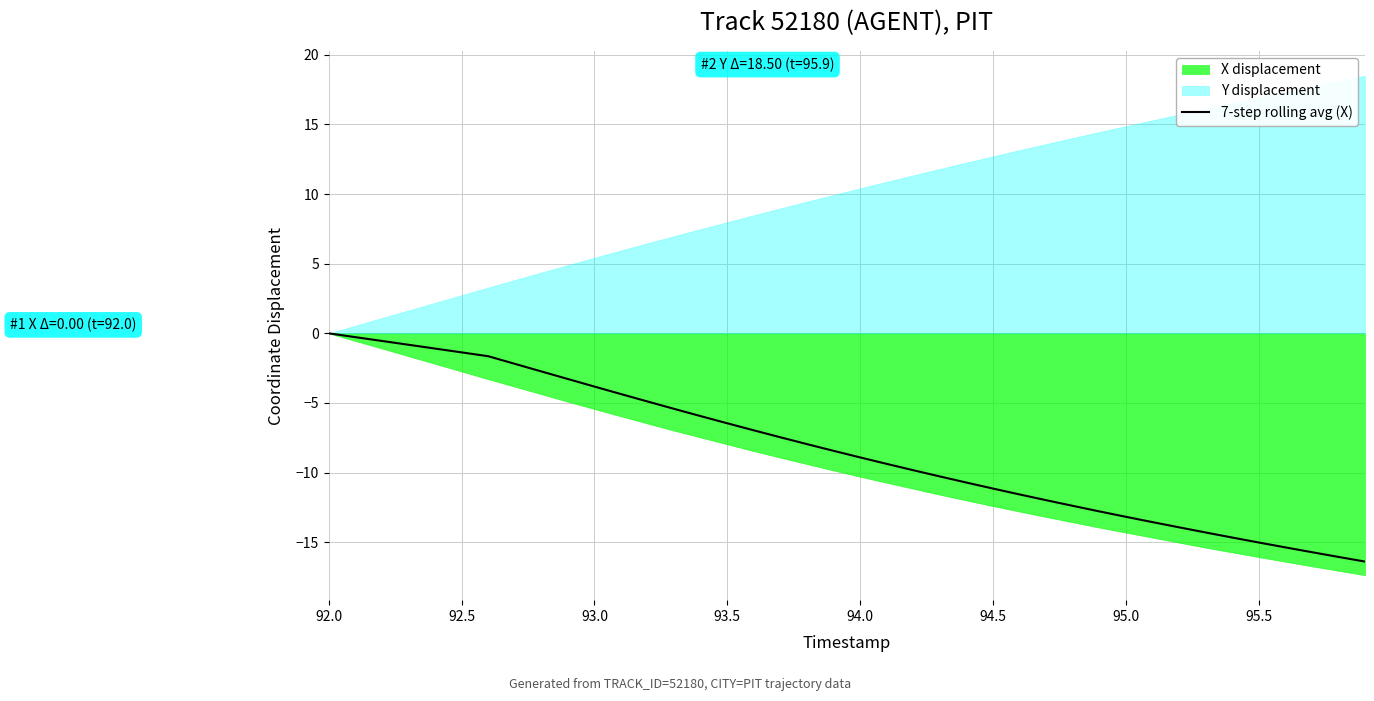

What is the lowest value of the 7-step rolling avg (X) series?

-16.4